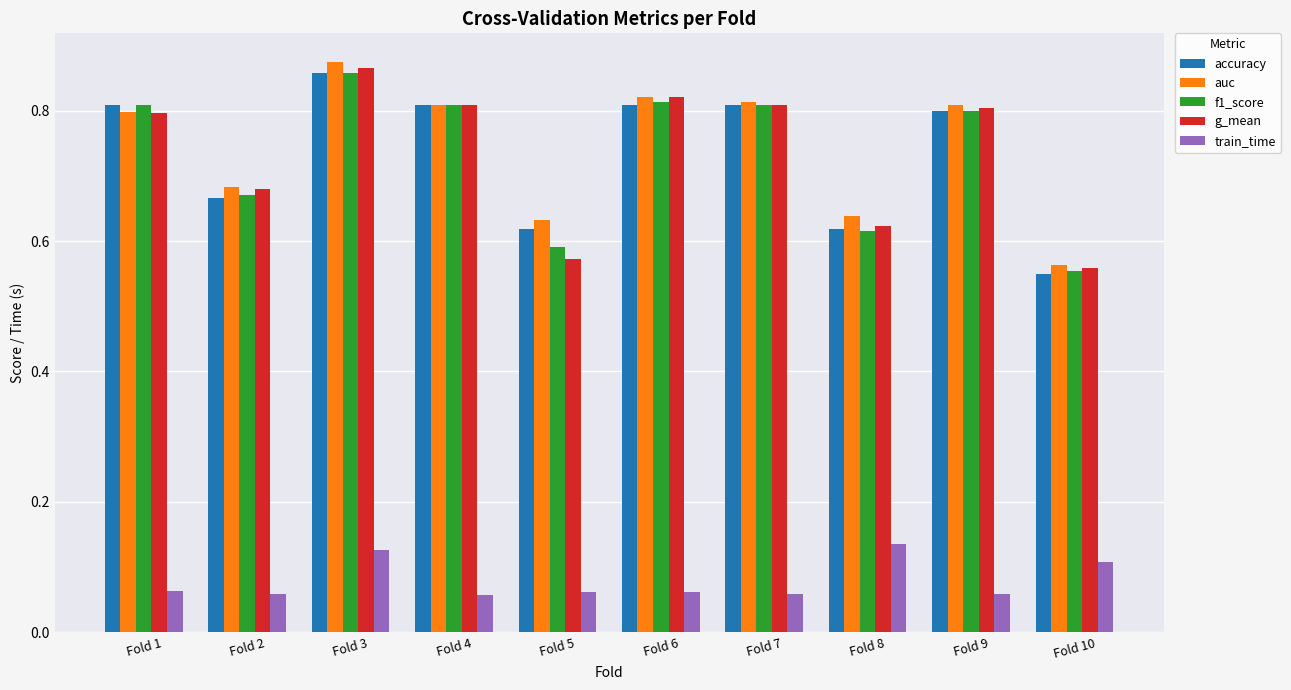

Between Fold 2 and Fold 5, which series saw the biggest shift?

g_mean